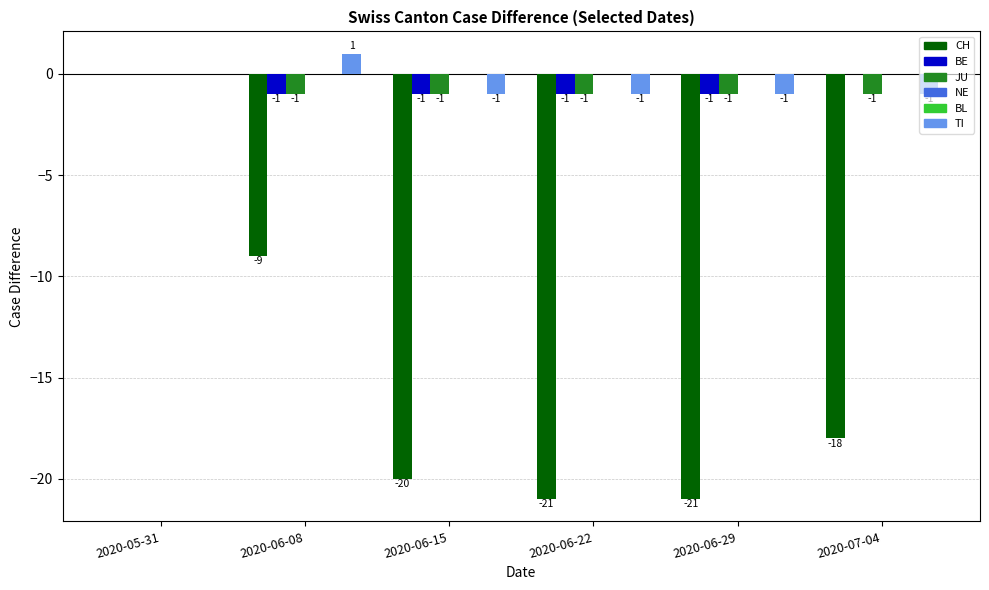

Reading right to left, extract all data points from this chart.

CH: 2020-07-04=-18	2020-06-29=-21	2020-06-22=-21	2020-06-15=-20	2020-06-08=-9	2020-05-31=0
BE: 2020-07-04=0	2020-06-29=-1	2020-06-22=-1	2020-06-15=-1	2020-06-08=-1	2020-05-31=0
JU: 2020-07-04=-1	2020-06-29=-1	2020-06-22=-1	2020-06-15=-1	2020-06-08=-1	2020-05-31=0
NE: 2020-07-04=0	2020-06-29=0	2020-06-22=0	2020-06-15=0	2020-06-08=0	2020-05-31=0
BL: 2020-07-04=0	2020-06-29=0	2020-06-22=0	2020-06-15=0	2020-06-08=0	2020-05-31=0
TI: 2020-07-04=-1	2020-06-29=-1	2020-06-22=-1	2020-06-15=-1	2020-06-08=1	2020-05-31=0